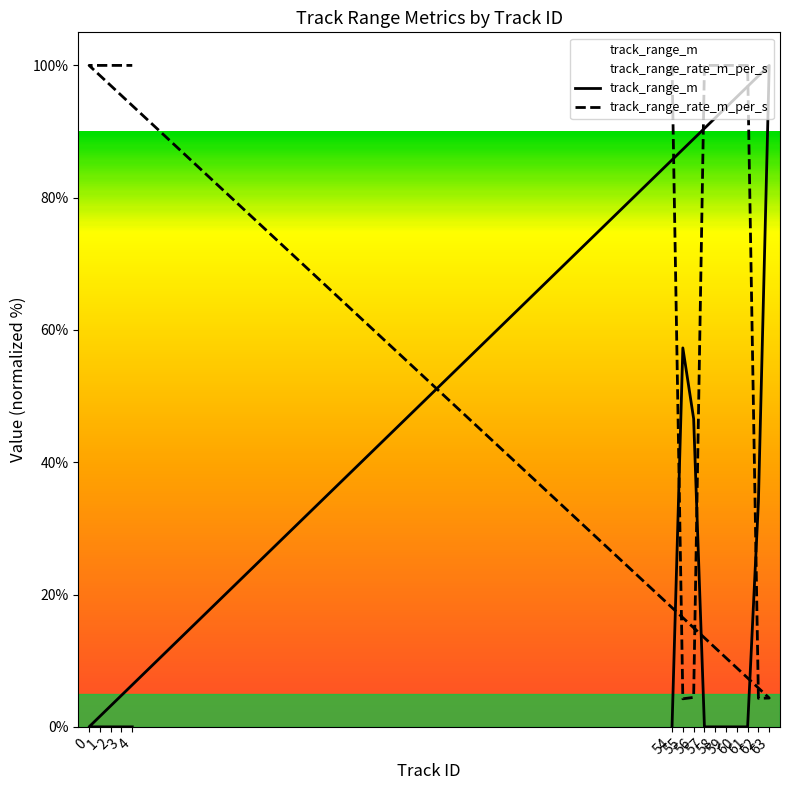

Rank the series by their average value, from highest to lowest.

track_range_rate_m_per_s, track_range_m